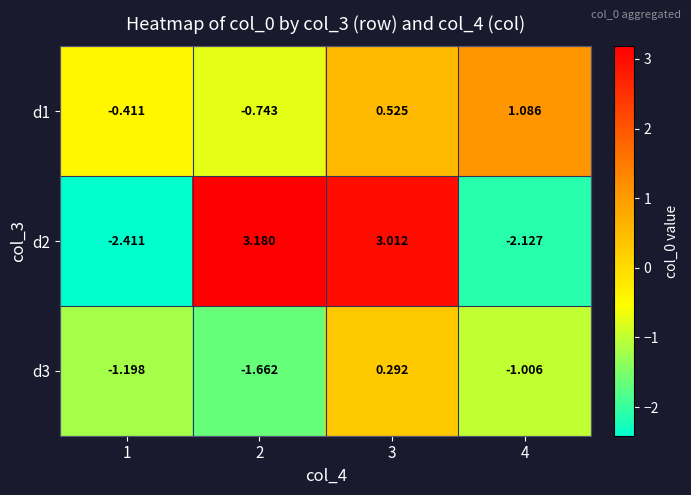

Is the value of d1 at 4 greater than the value of d3 at 4?

Yes